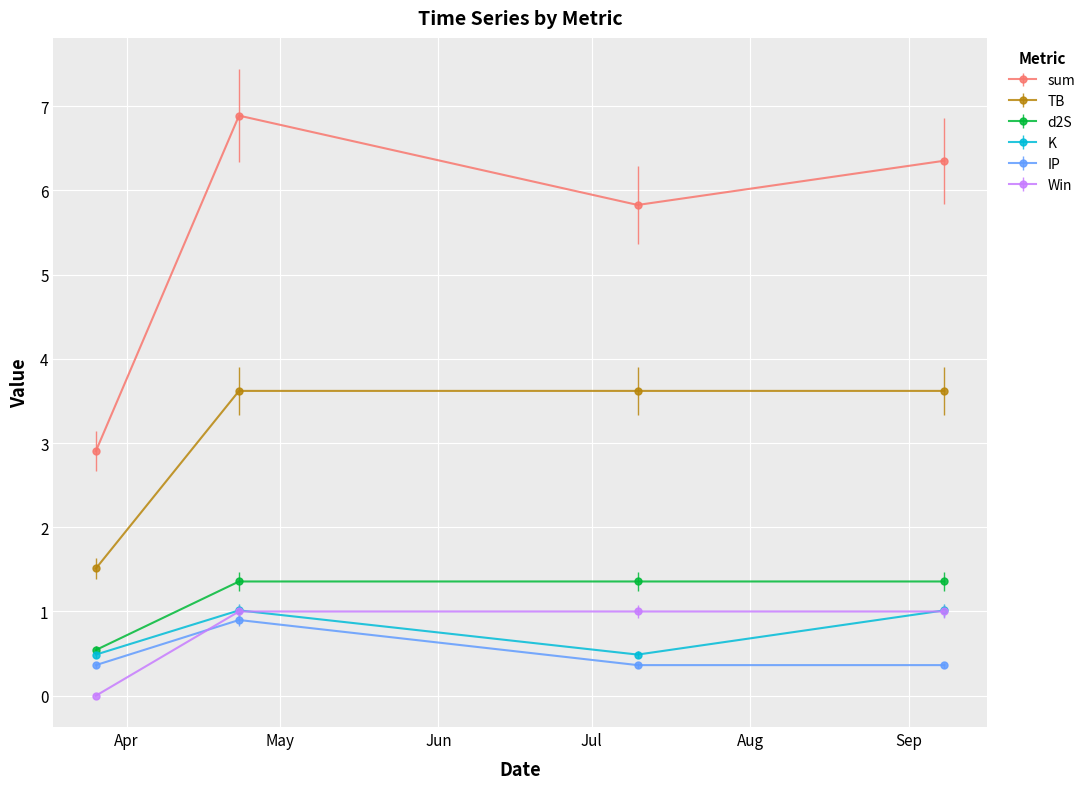

Reading left to right, transcribe all the data shown in this chart.

sum: 2.9	6.9	5.8	6.4
TB: 1.5	3.6	3.6	3.6
d2S: 0.5	1.4	1.4	1.4
K: 0.5	1.0	0.5	1.0
IP: 0.4	0.9	0.4	0.4
Win: 0.0	1.0	1.0	1.0